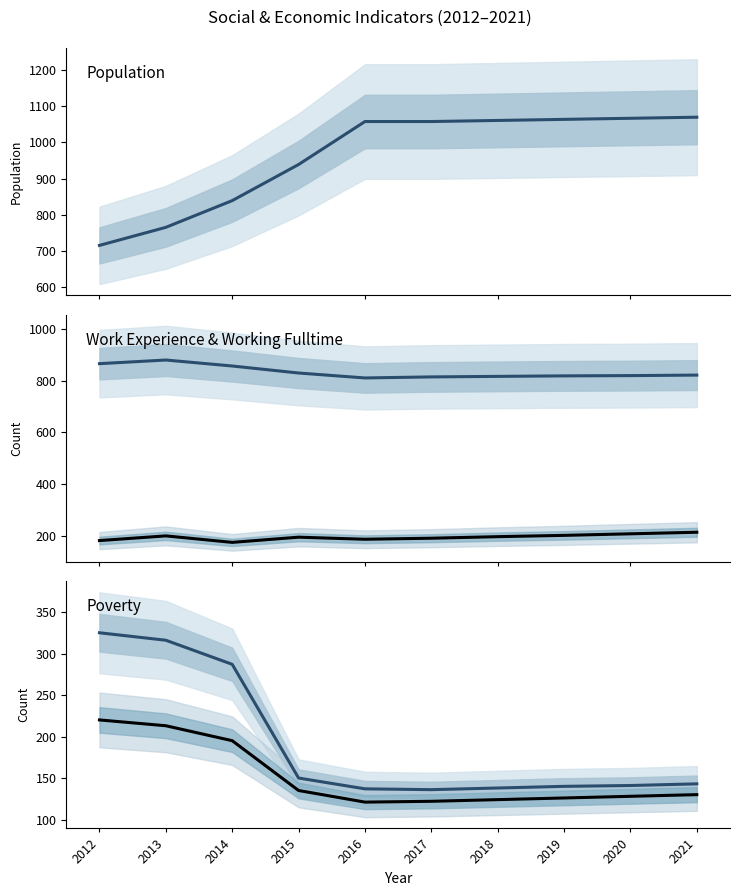

Read the Poverty value at 2021, to the nearest 50.

150